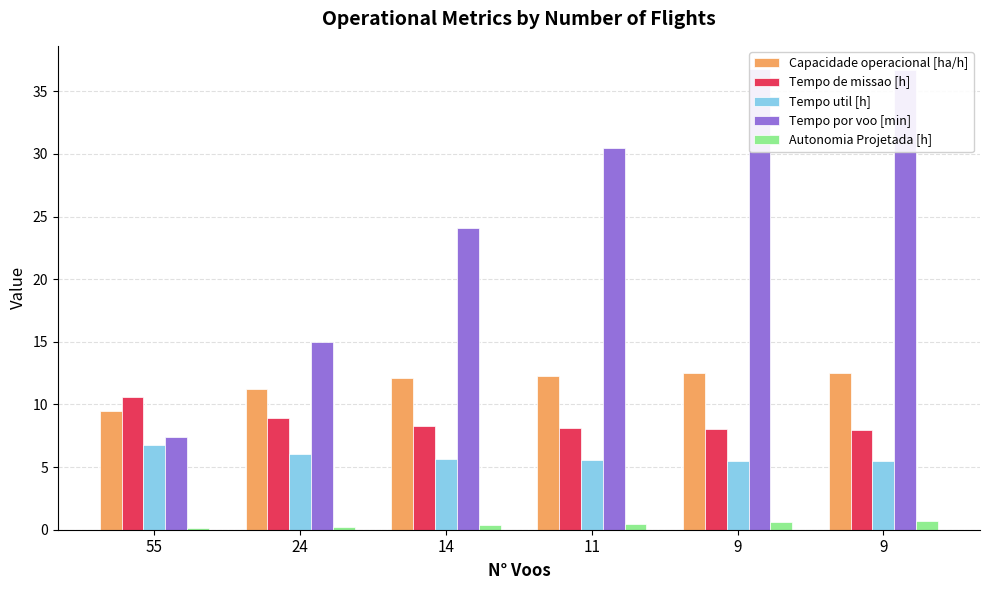

What is the average value of the Tempo util [h] series?

5.8